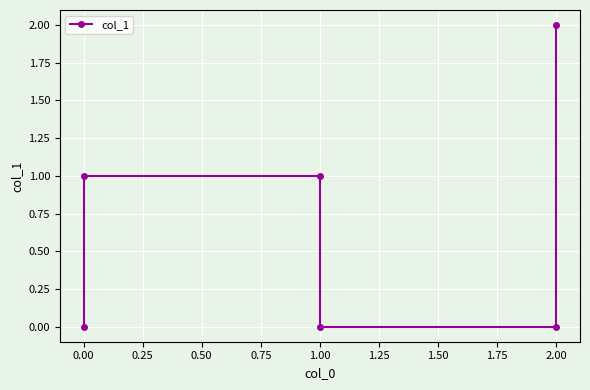

Read the value at 1.00.

1